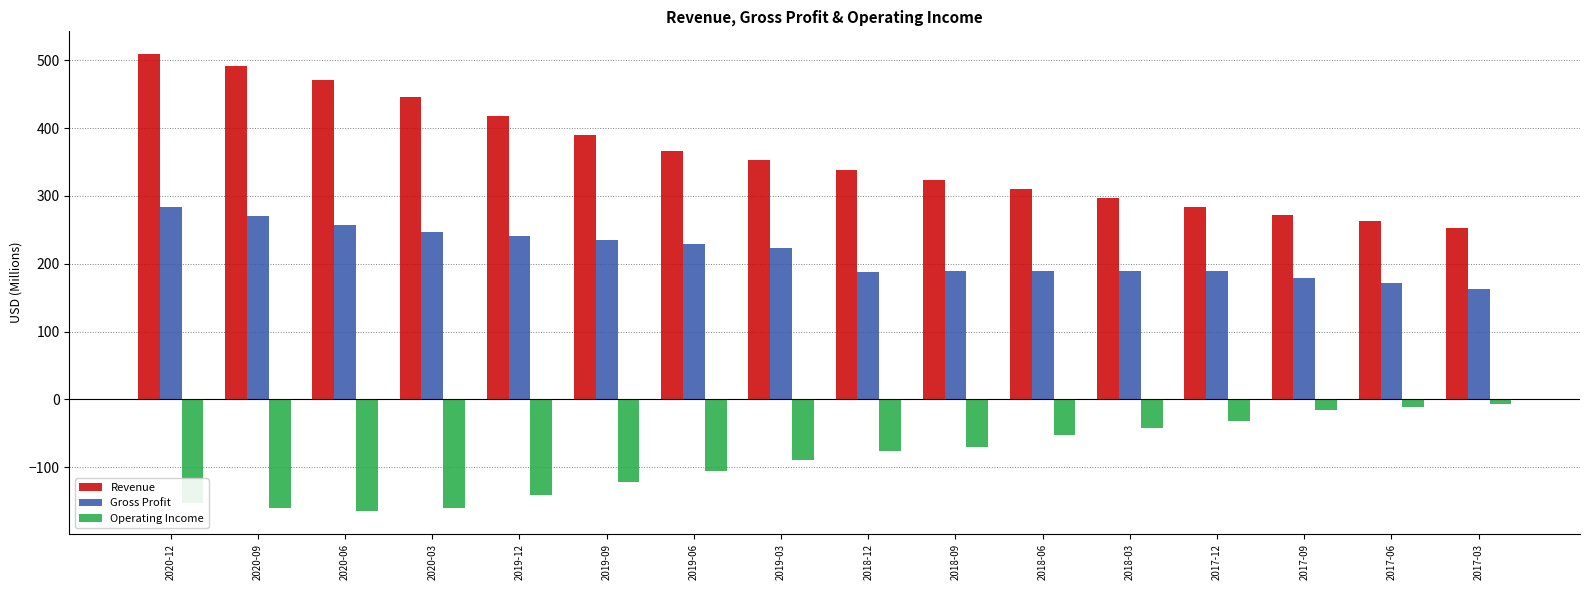

What is the sum of all Gross Profit values?

3444.0